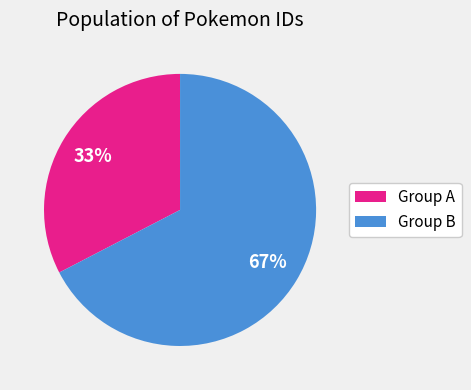

Rank the categories by value from lowest to highest.

Group A, Group B